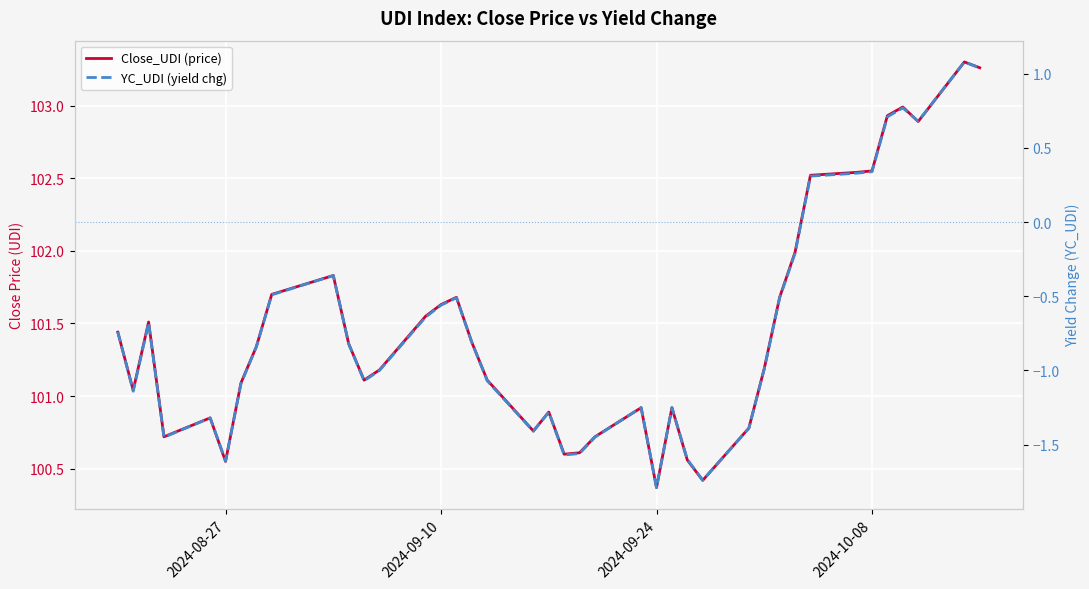

How many series are shown in this chart?

2